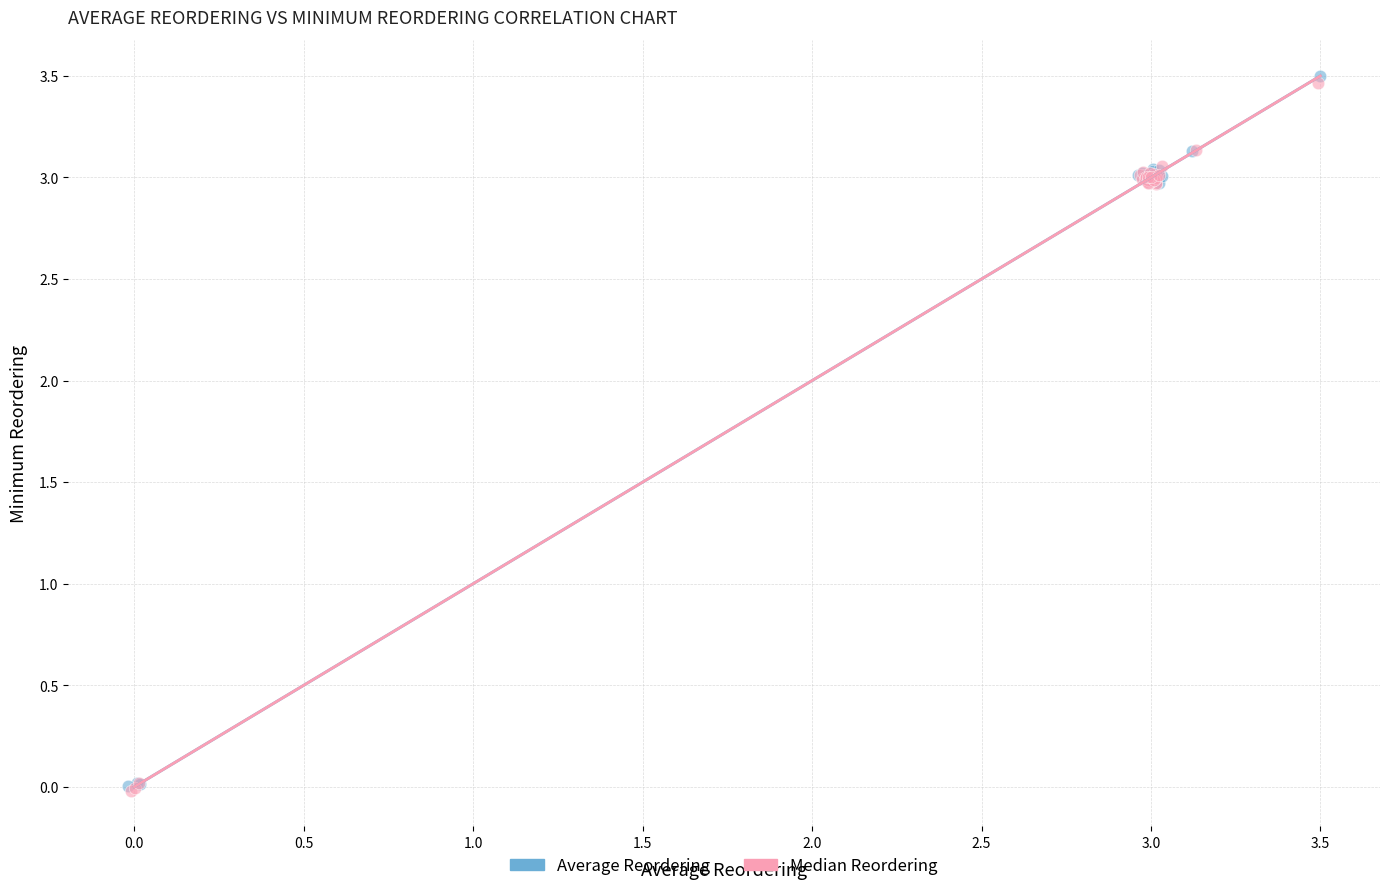

Which series has the largest Y range (max minus min)?

Average Reordering